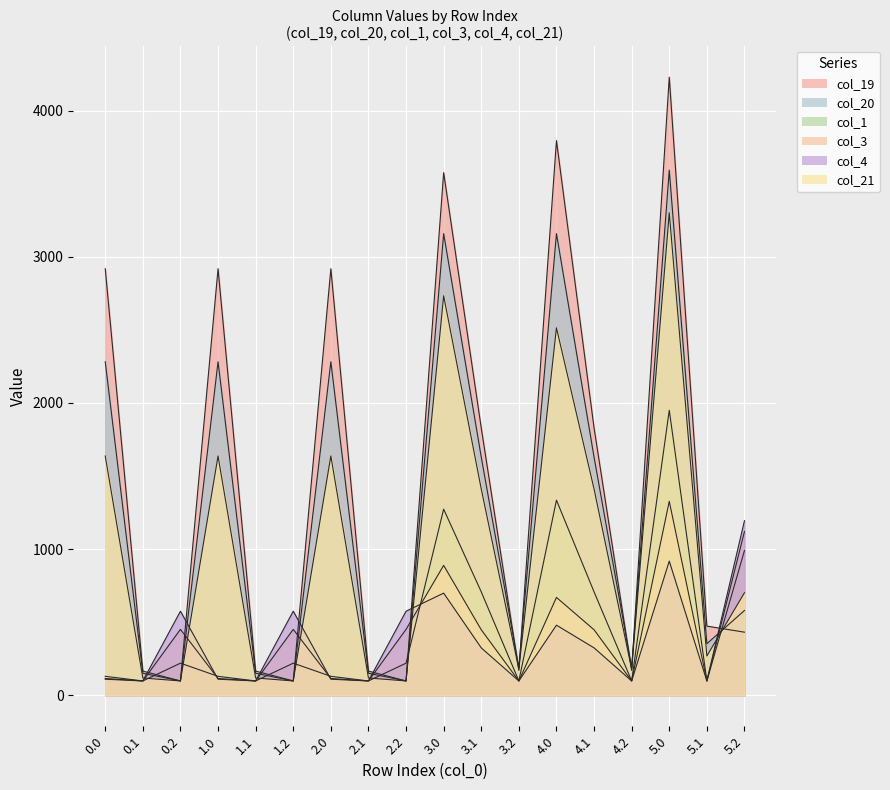

What are all the series names shown in the legend?

col_19, col_20, col_1, col_3, col_4, col_21